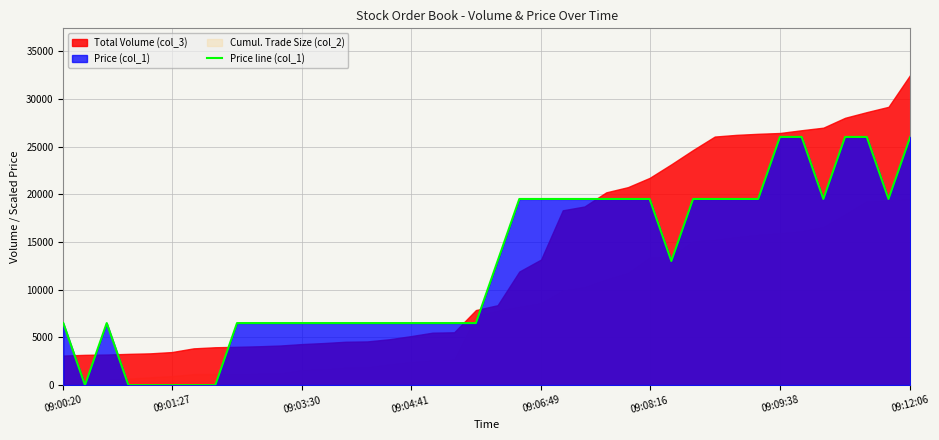

How many data points are above 13017?

20